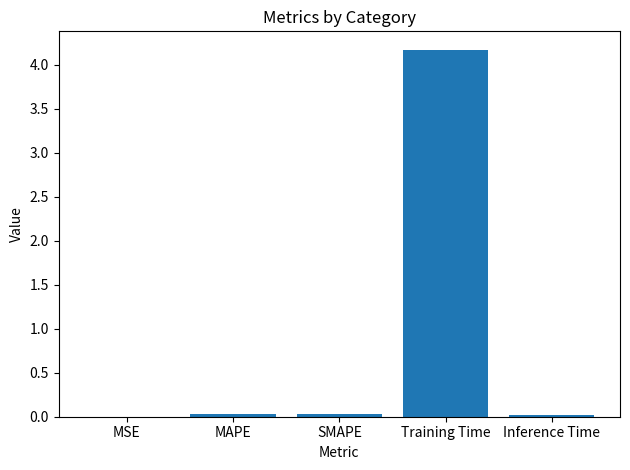

Which category has the highest value across all series?

Training Time